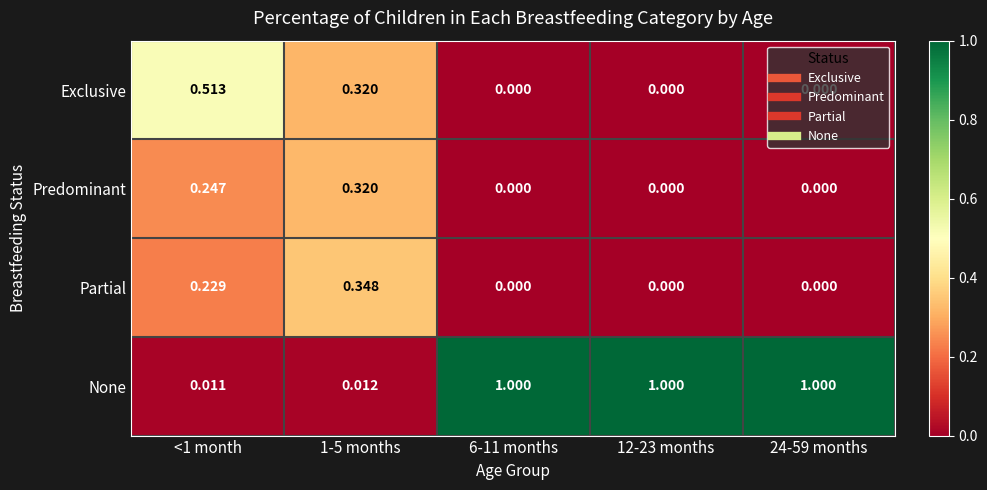

What is the difference between the highest and lowest values at 24-59 months?

1.0